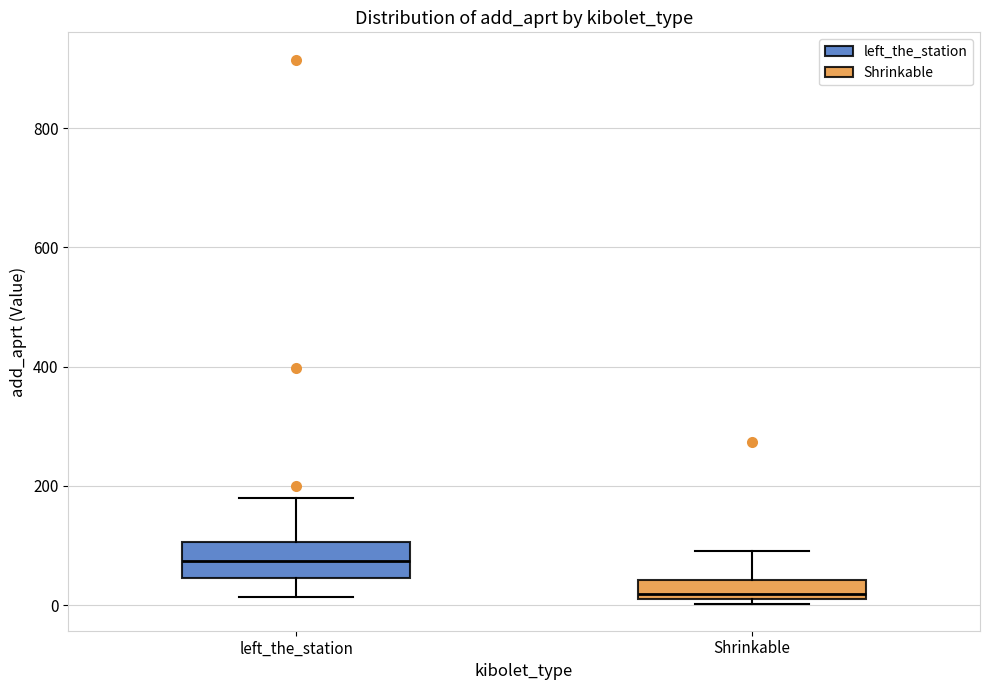

Which box has the lowest median line?

Shrinkable